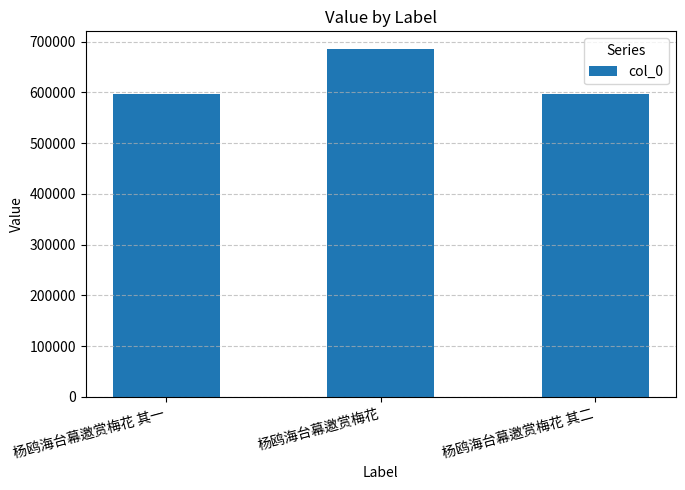

What is the approximate value at 杨鸥海台幕邀赏梅花 其二?

596381